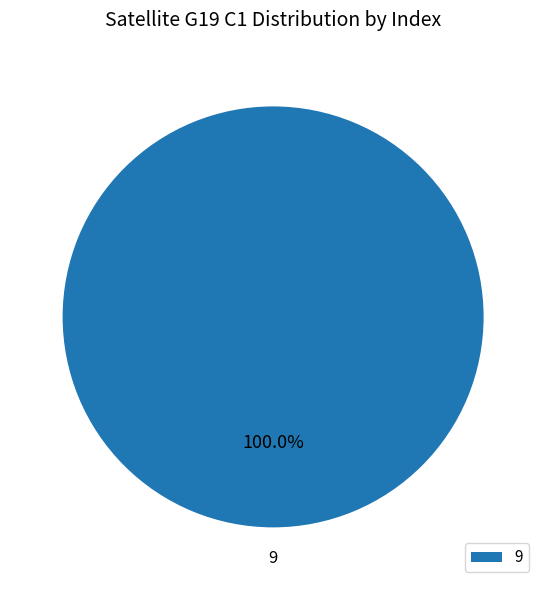

Rank the categories by value from highest to lowest.

9